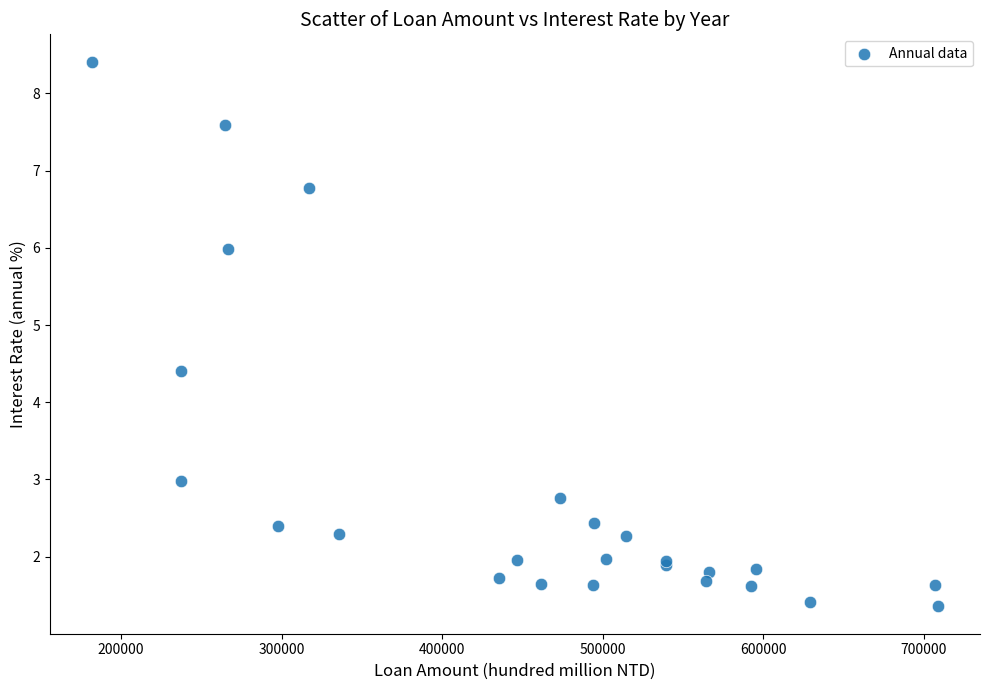

What Y value in the scatter plot is closest to 4?

4.4